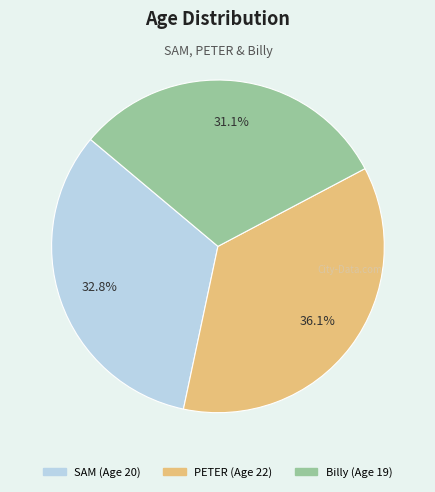

To the nearest percent, what percentage of the pie is Billy?

31%